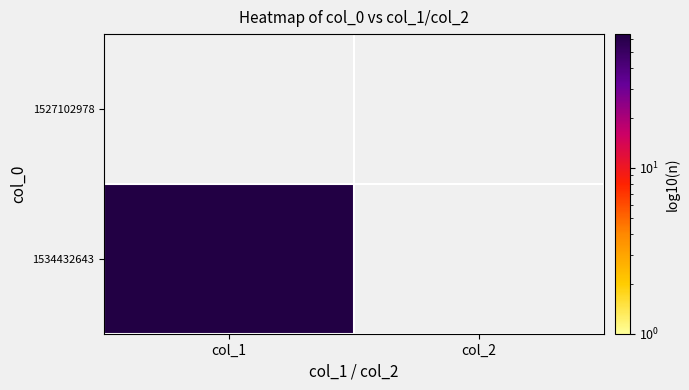

At col_2, list the series in order from largest to smallest.

1527102978, 1534432643